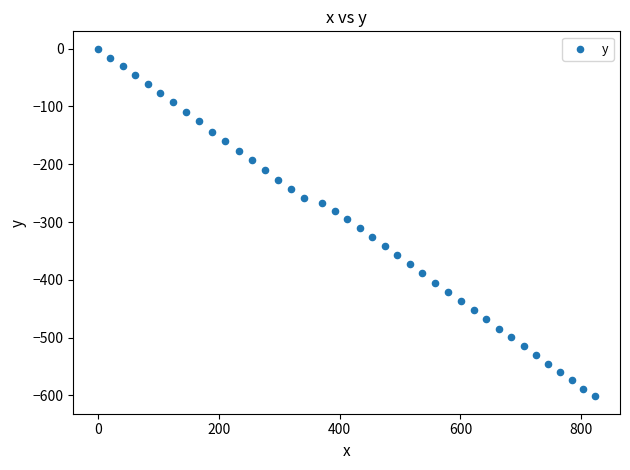

What is the range of X values (max minus min)?

823.0